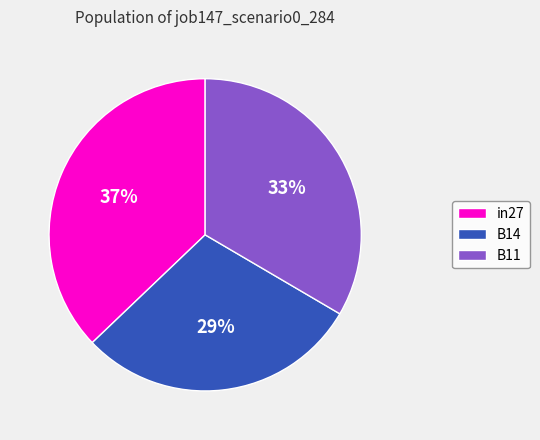

How many segments does this pie chart have?

3